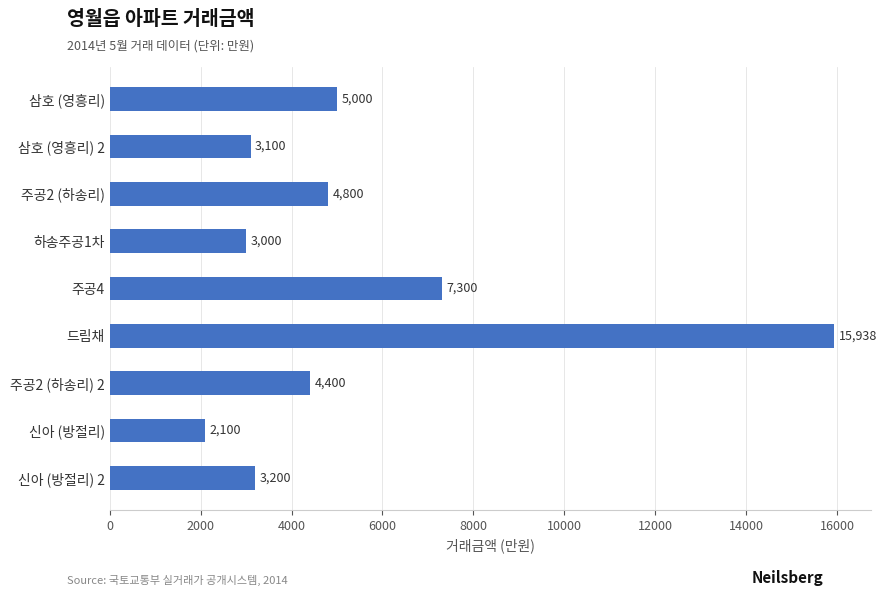

Between 삼호 (영흥리) and 드림채, which is larger?

드림채